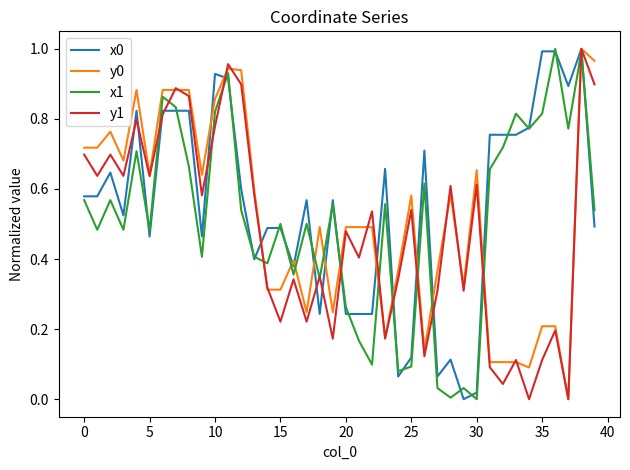

Does the chart display data point markers on the line(s)?

No